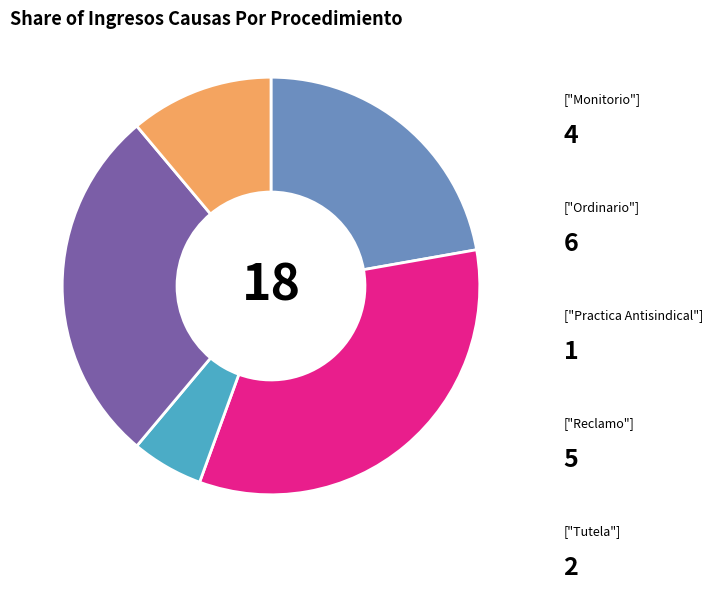

Is there a majority slice in this chart?

No